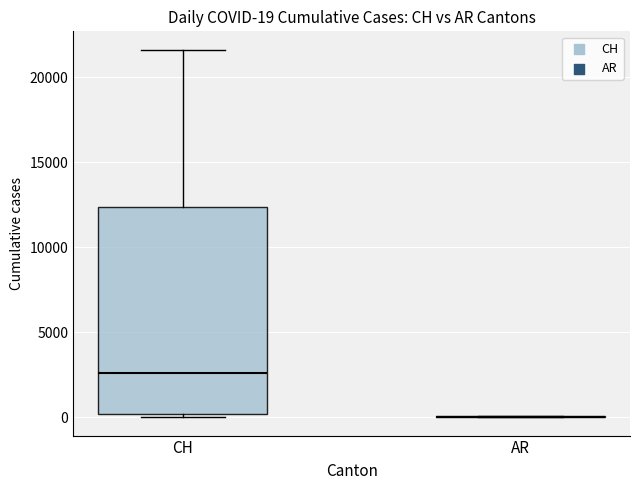

Comparing the boxes themselves (not the whiskers), which one is the tallest?

CH